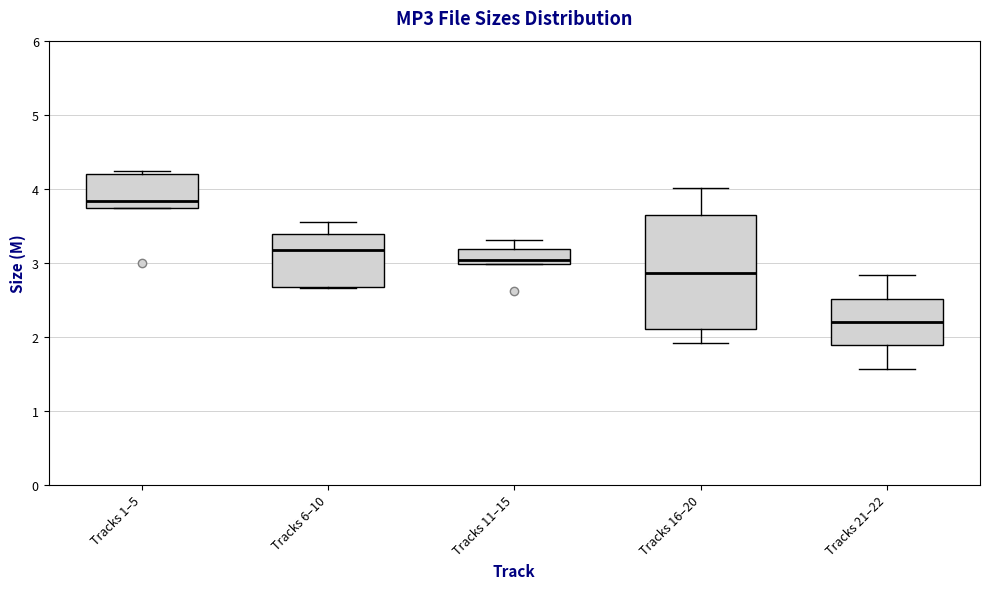

Reading left to right, read every box against the y-axis: the position of its median line, the range the box covers, and the ends of its whiskers. The values are not printed on the chart, so give them approximately, as read against the axis.

Tracks 1–5: median 3.8, box 3.7 to 4.2, whiskers 3.7 to 4.2 (just above the box's upper edge)
Tracks 6–10: median 3.2, box 2.7 to 3.4, whiskers 2.7 to 3.6
Tracks 11–15: median 3.0 (just above the box's lower edge), box 3.0 to 3.2, whiskers 3.0 to 3.3
Tracks 16–20: median 2.9, box 2.1 to 3.7, whiskers 1.9 to 4.0
Tracks 21–22: median 2.2, box 1.9 to 2.5, whiskers 1.6 to 2.8